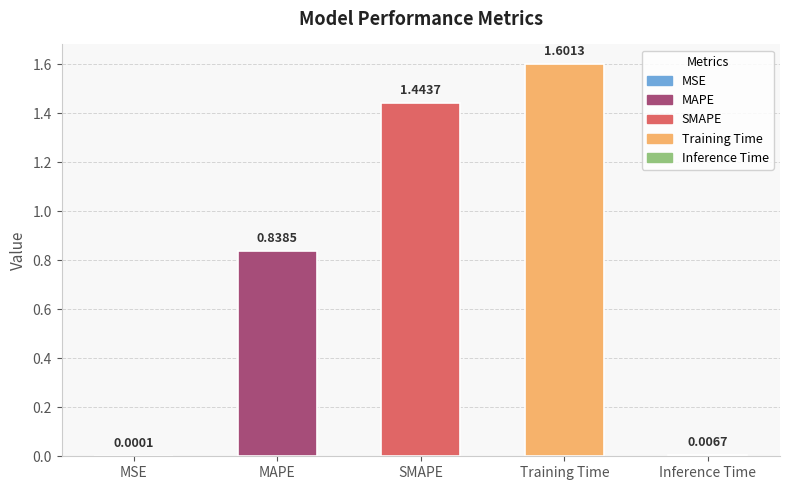

Which category has the highest value across all series?

Training Time